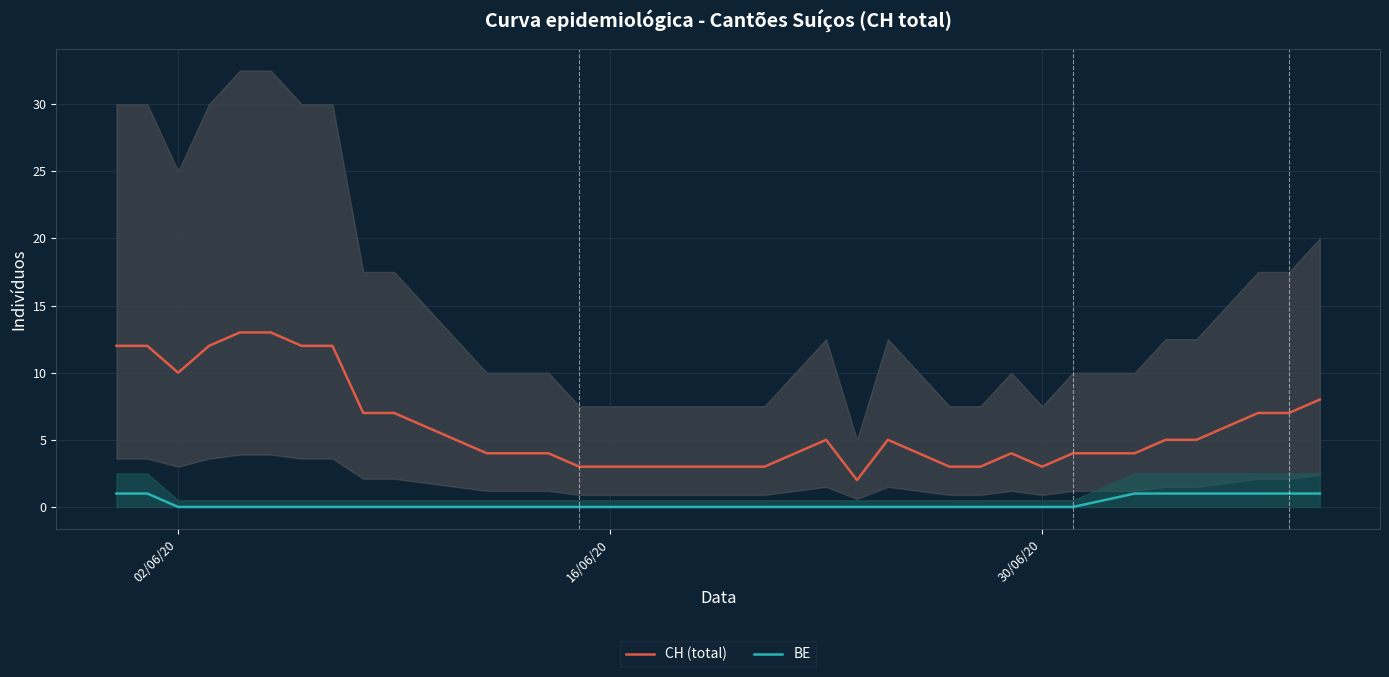

How many distinct data groups are displayed?

2